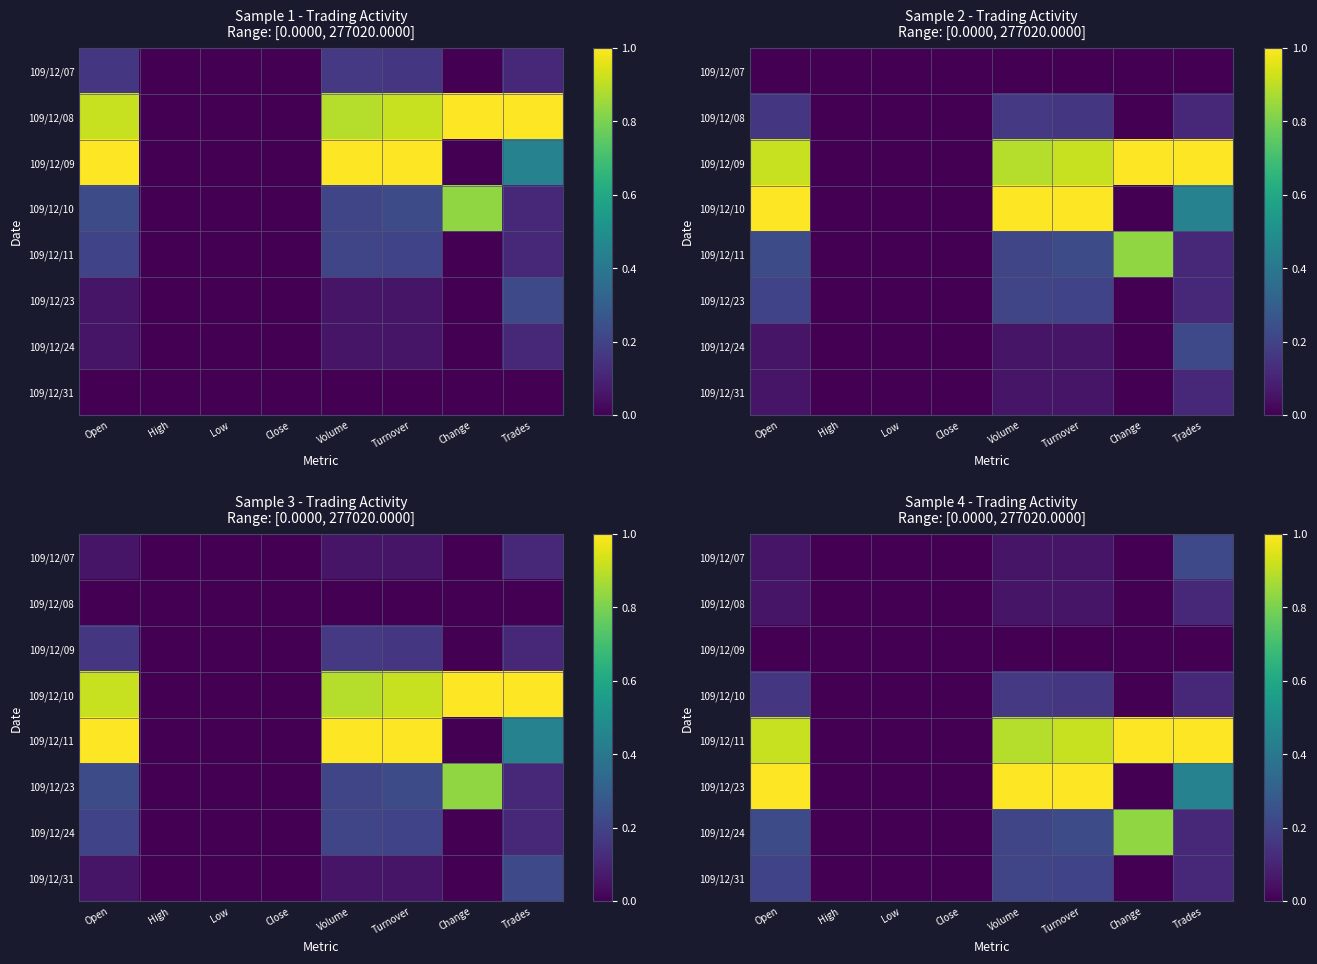

At which category does the chart reach its peak across all series?

Change